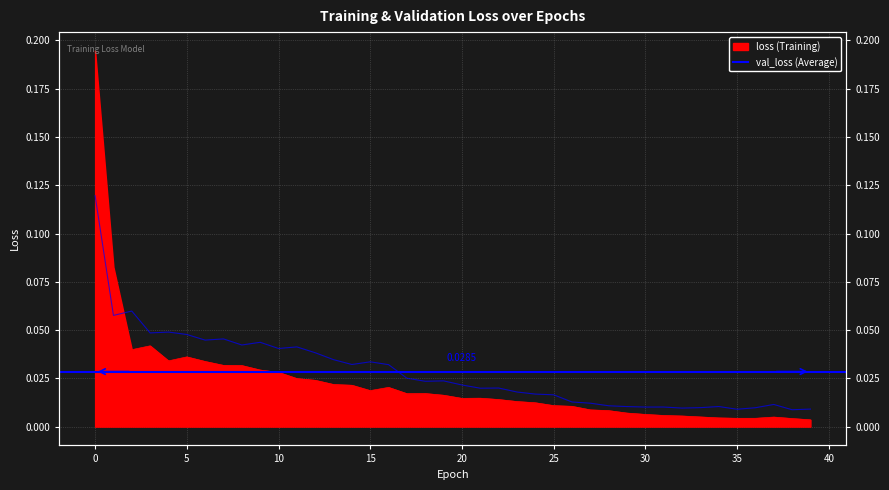

At 24, list the series in order from smallest to largest.

loss, val_loss